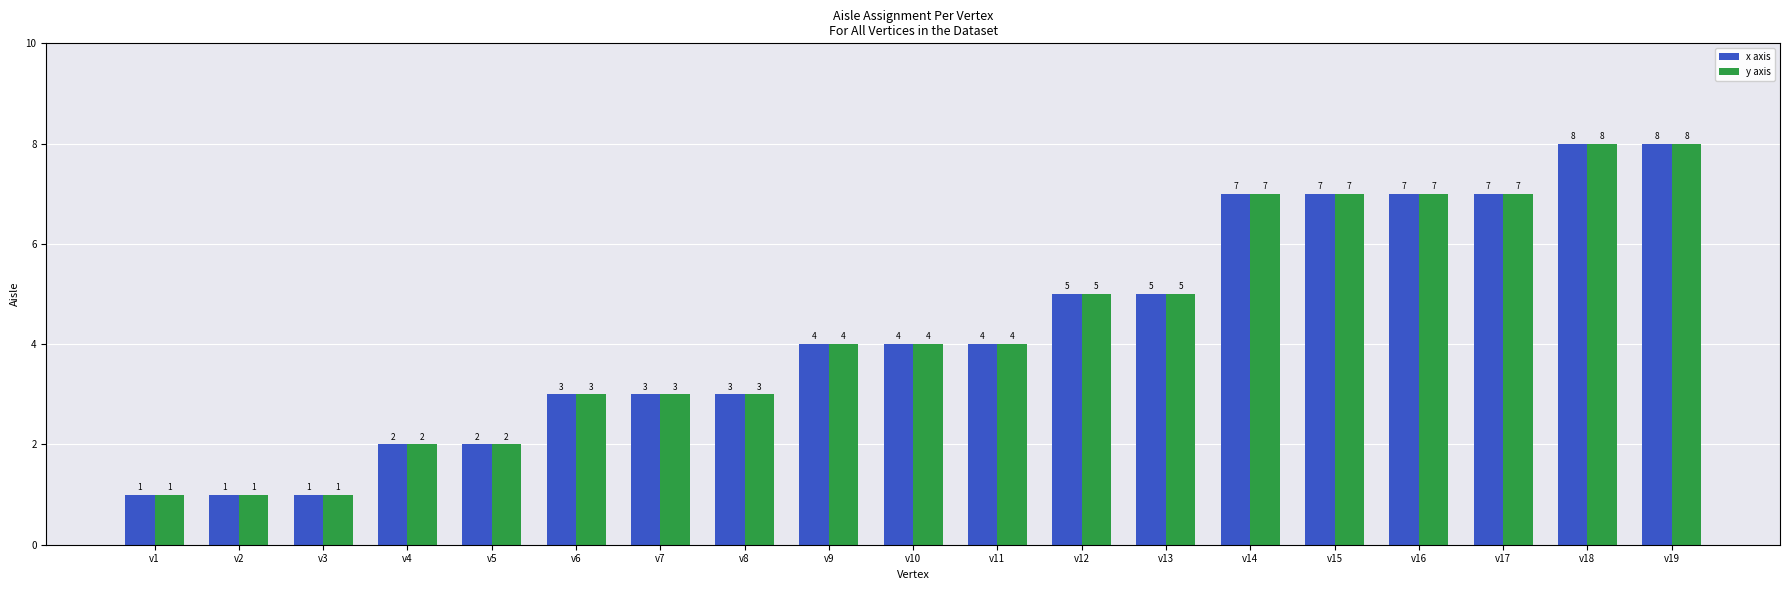

What is the total value across all series at v1?

2